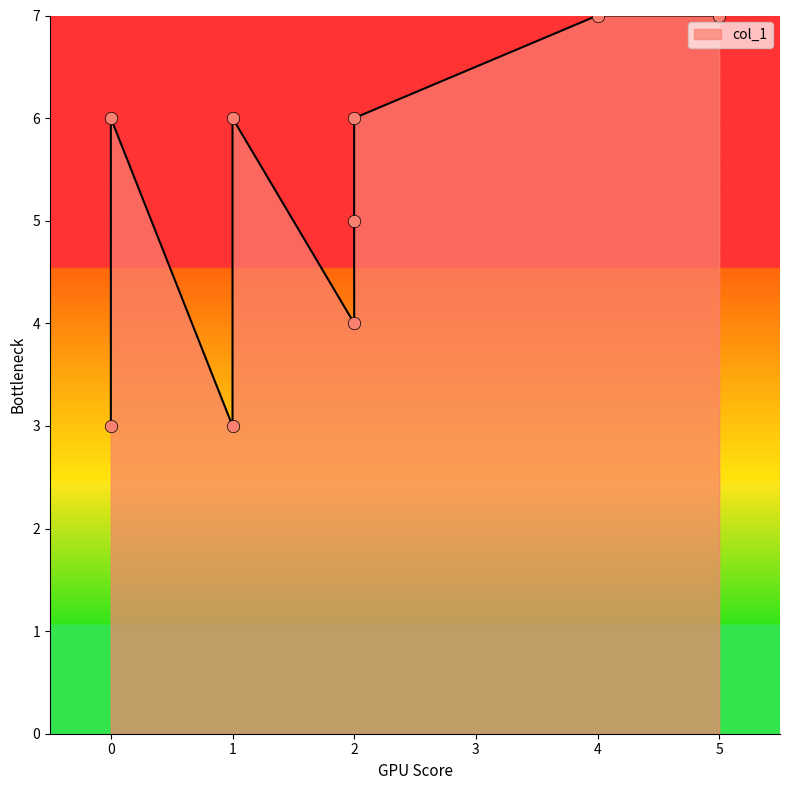

Which has a higher value, 1 or 5?

5